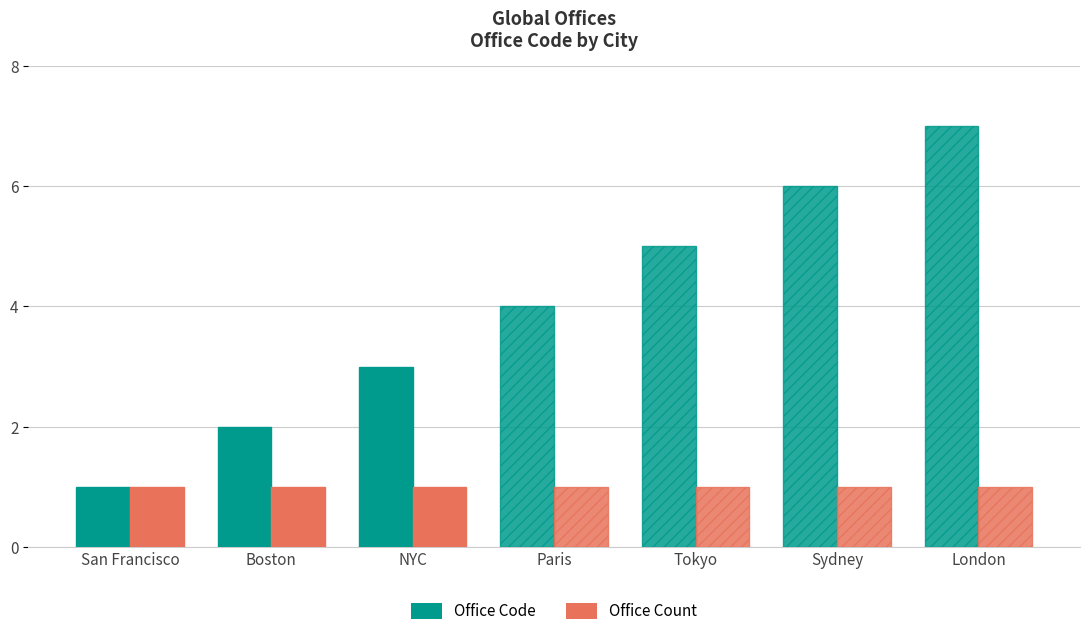

What value does the Office Code series have at San Francisco?

1